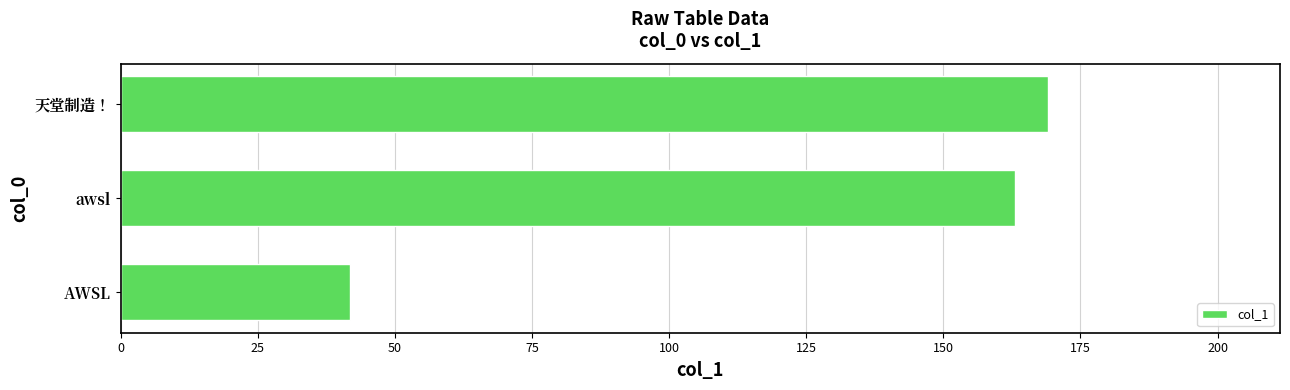

What is the change in value from AWSL to 天堂制造！?

+127.3